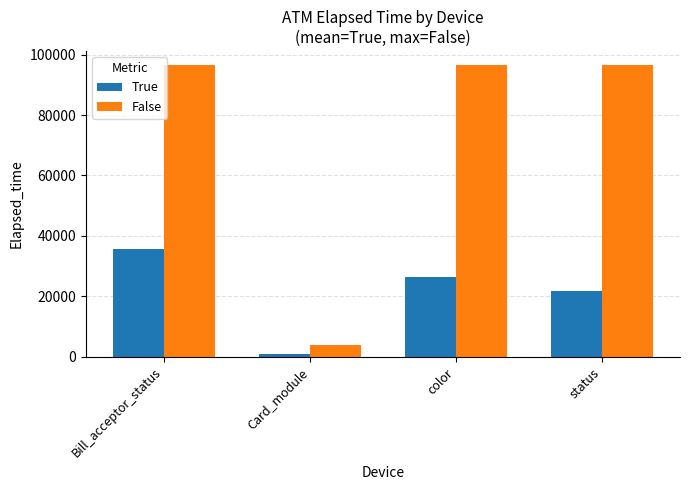

Is it true that False equals 47455.1 at Bill_acceptor_status?

False